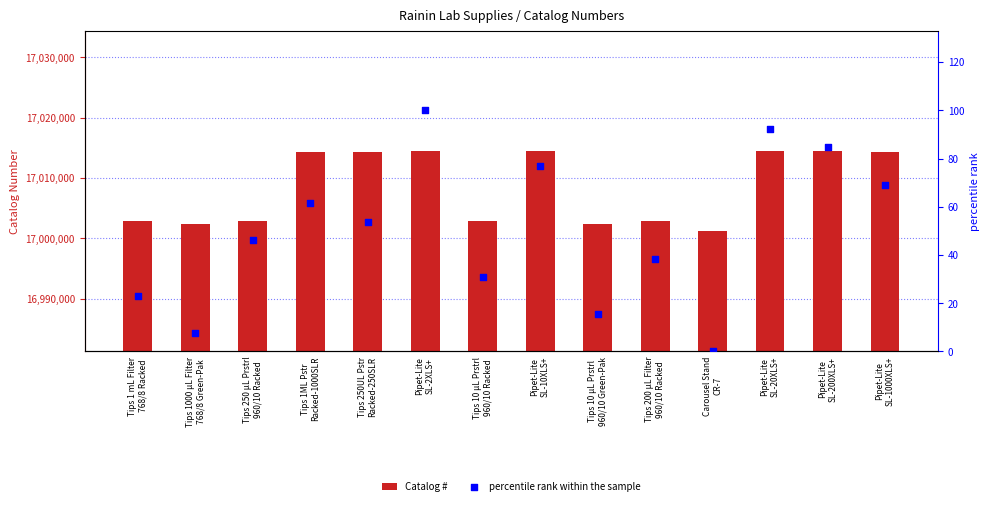

What are all the series names shown in the legend?

Catalog #, percentile rank within the sample